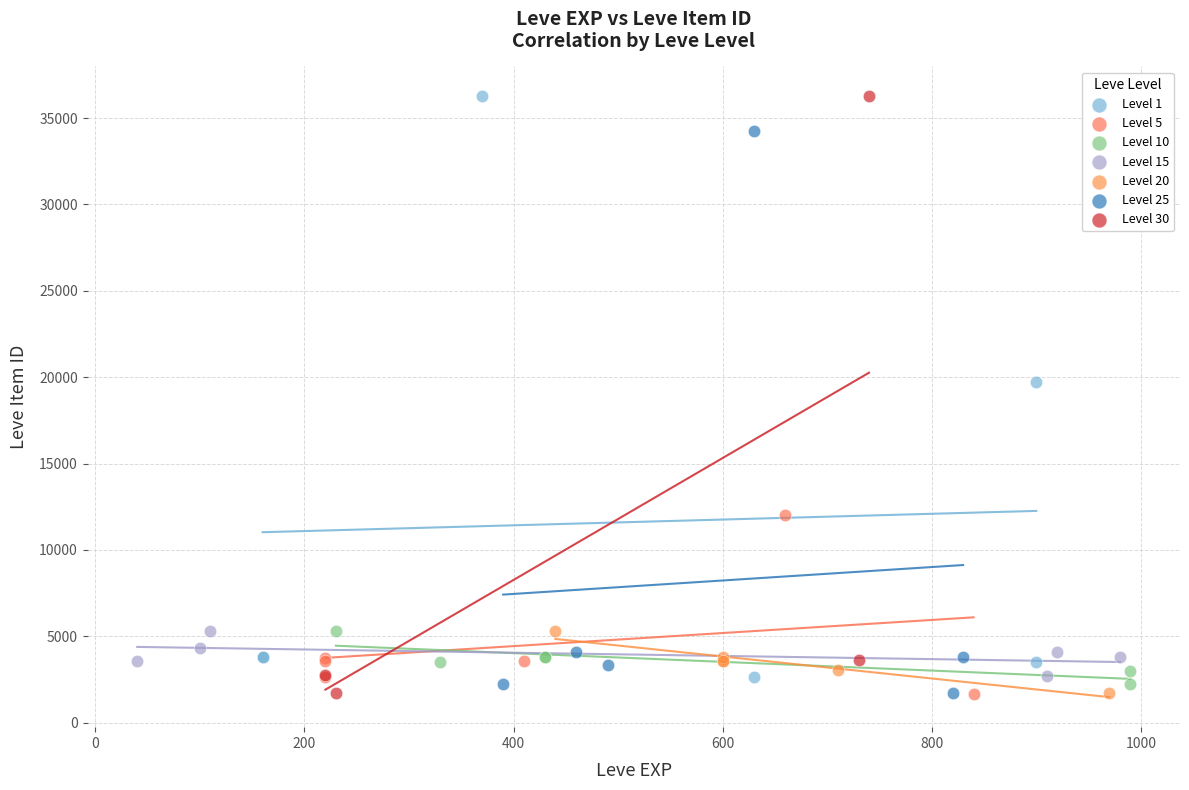

What are all the series names shown in the legend?

Level 1, Level 5, Level 10, Level 15, Level 20, Level 25, Level 30